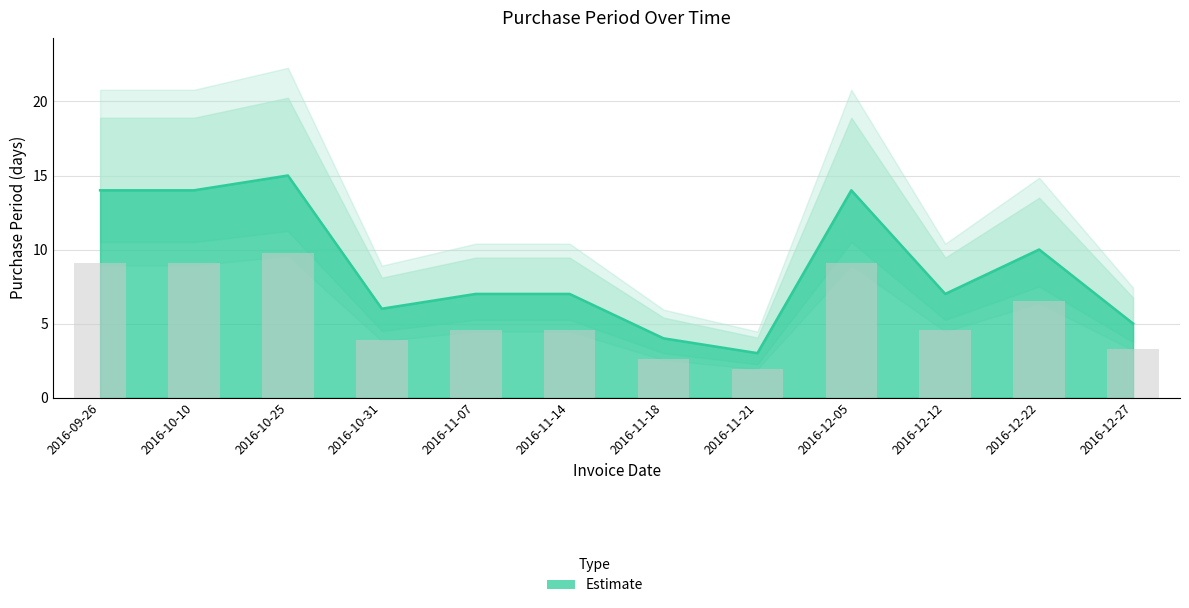

The chart shows a value of 7 at 2016-11-07. True or false?

True